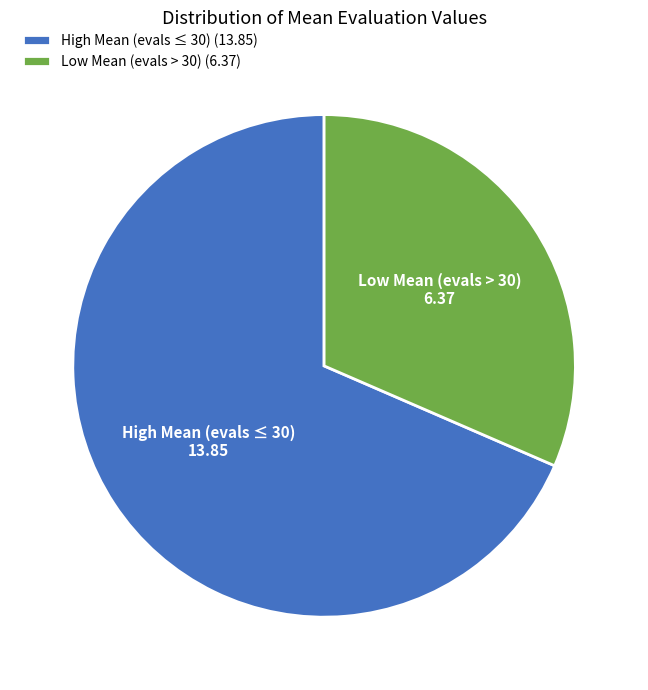

Is the sum of Low Mean (evals > 30) and High Mean (evals ≤ 30) greater than half?

Yes